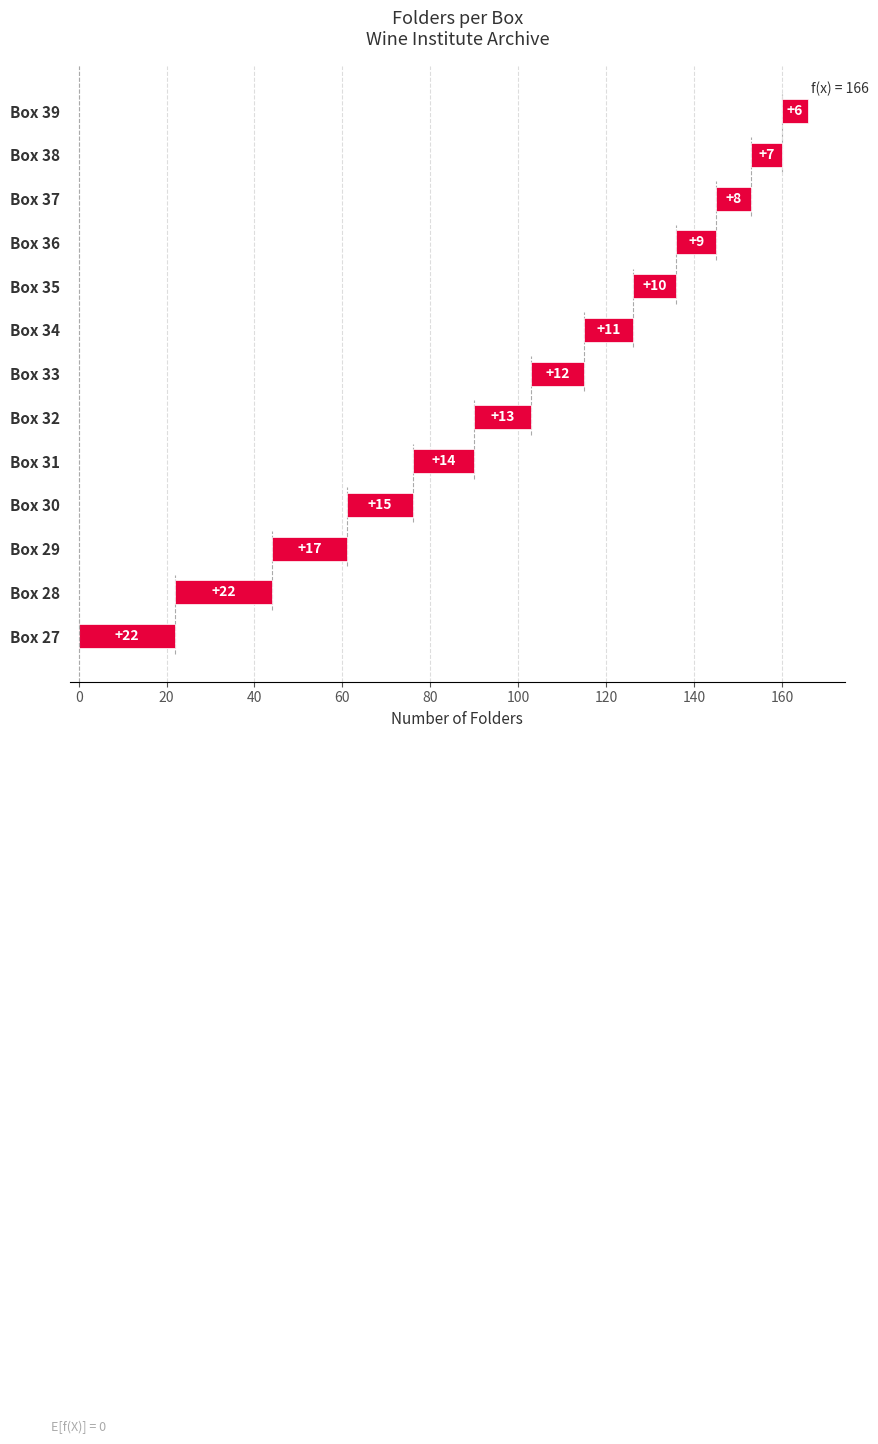

Which has a higher value, 36 or 35?

35